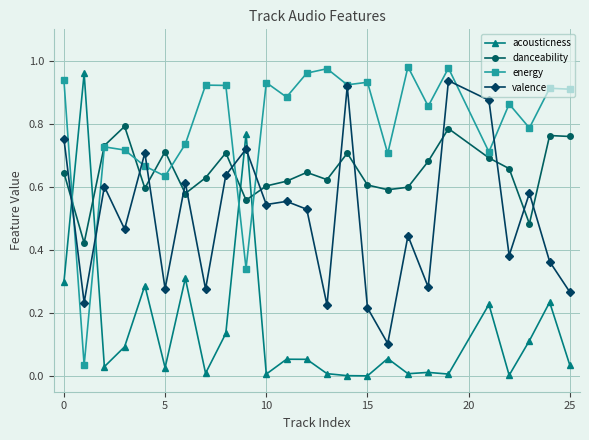

True or false: acousticness and valence cross at least once.

True